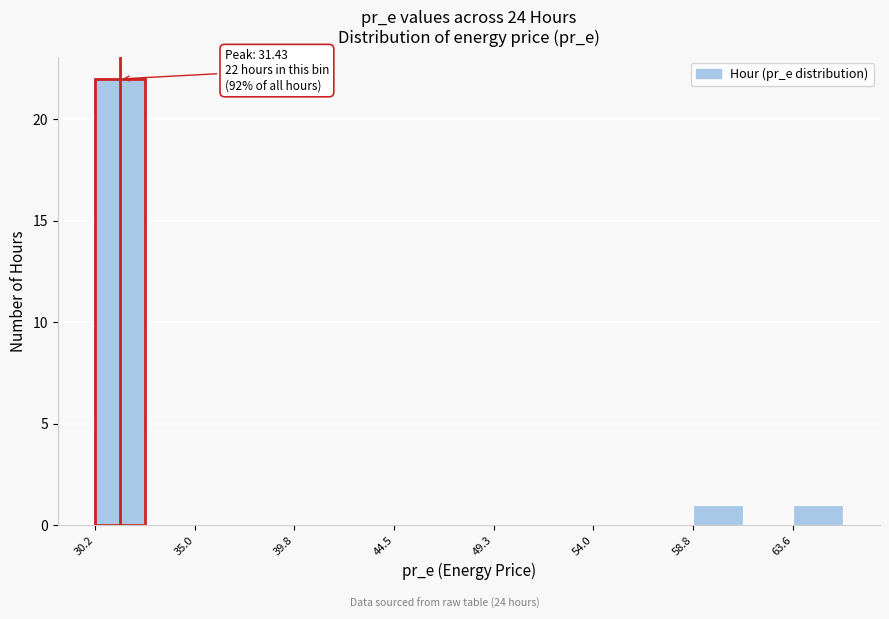

Which range on the x-axis has the tallest bar?

30.0 to 32.5